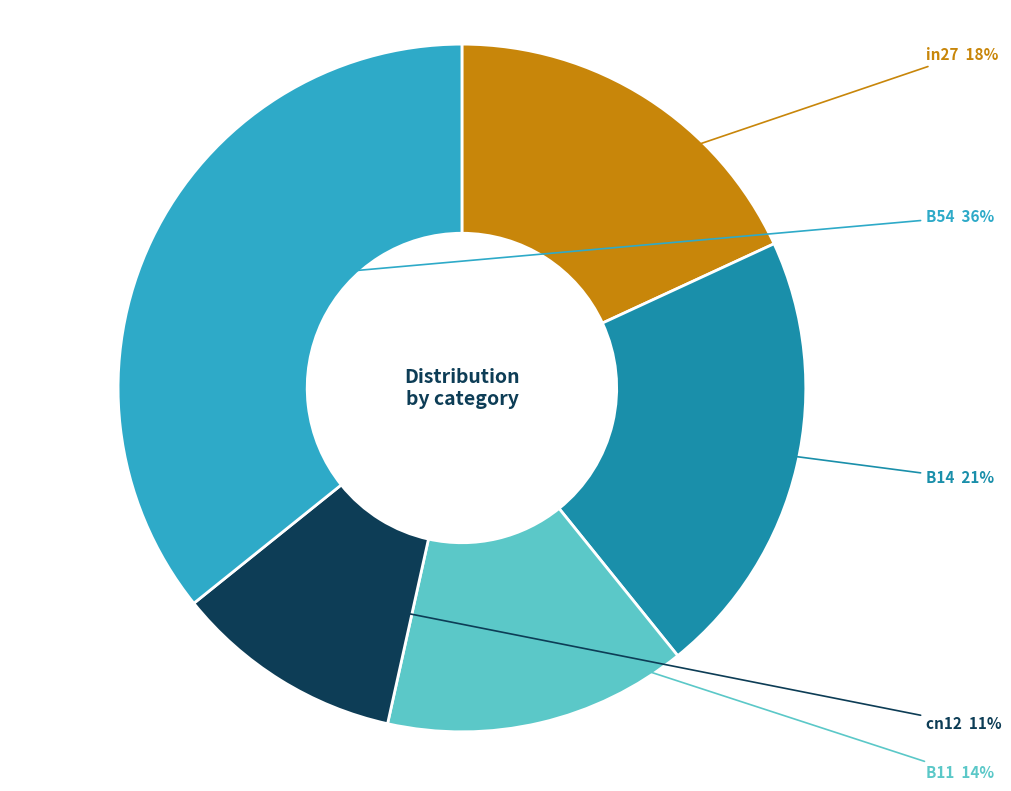

True or false: B54 accounts for 30% of the total.

False